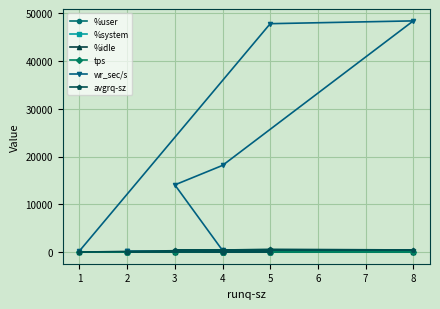

After their last crossing, which series has the higher values: %user or tps?

%user